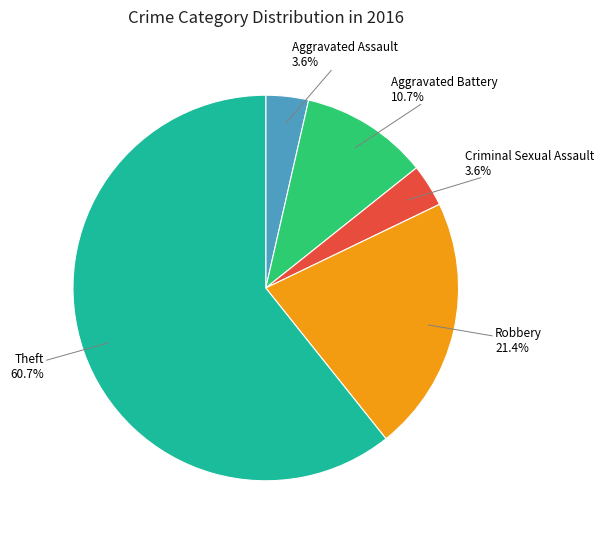

Is there a majority slice in this chart?

Yes